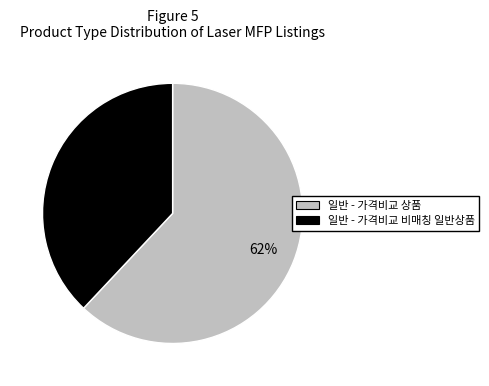

Does 일반 - 가격비교 비매칭 일반상품 represent more than half of the total?

No